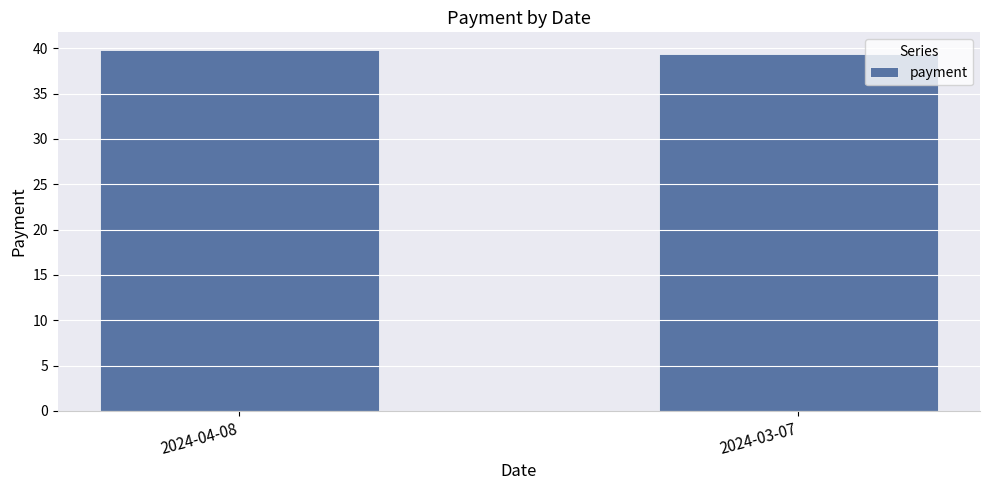

Is it true that the value at 2024-04-08 is 39.8?

True